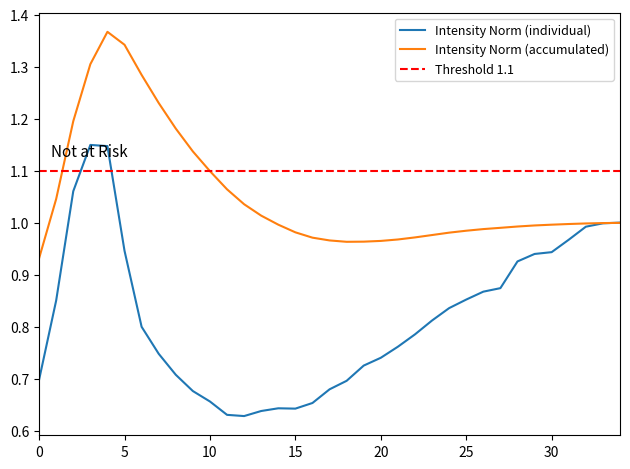

The value of Intensity (individual) at 26 is 0.5. True or false?

False